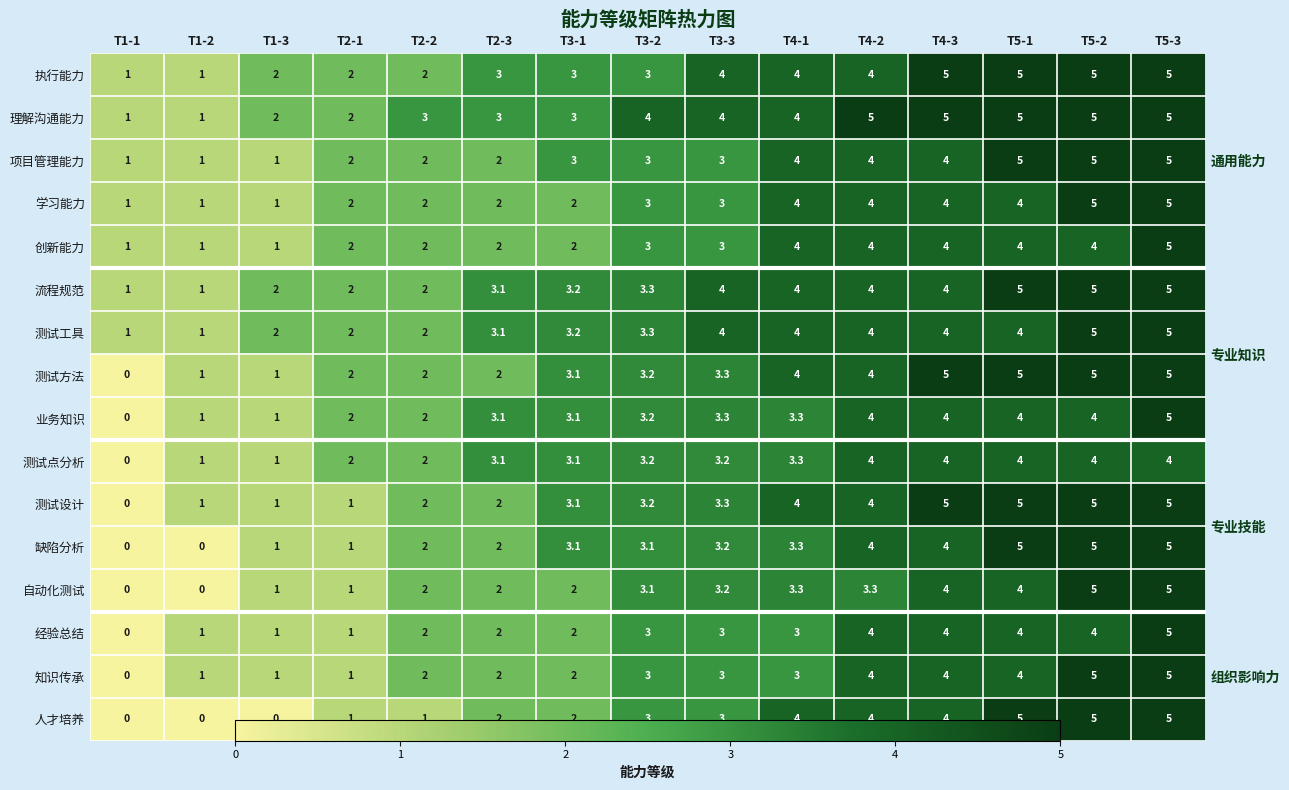

Which has a higher value, T3-1 or T2-1?

T3-1